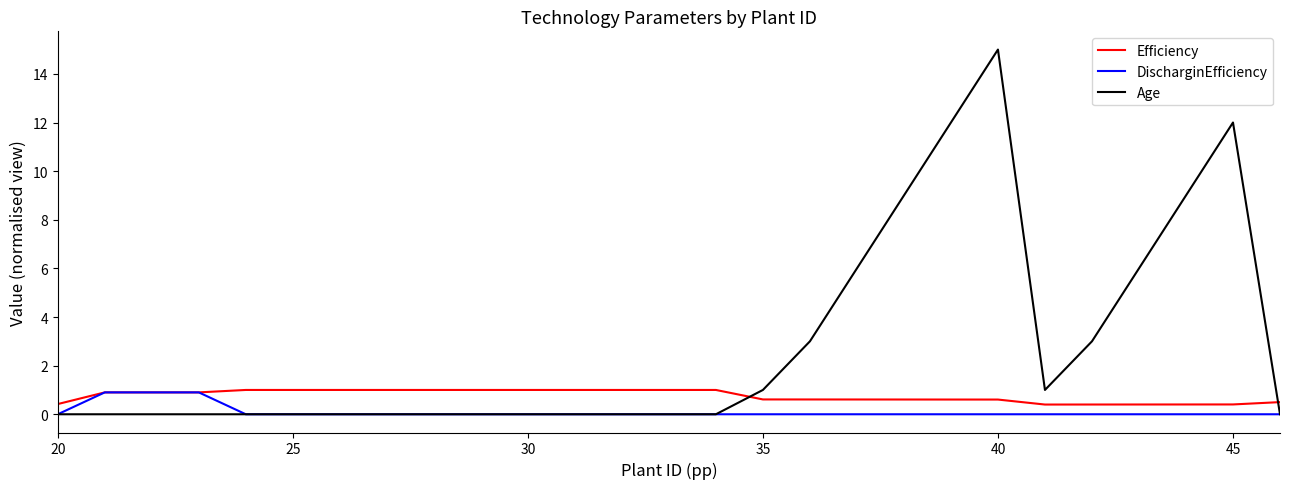

Which series has the largest range (max minus min)?

Age